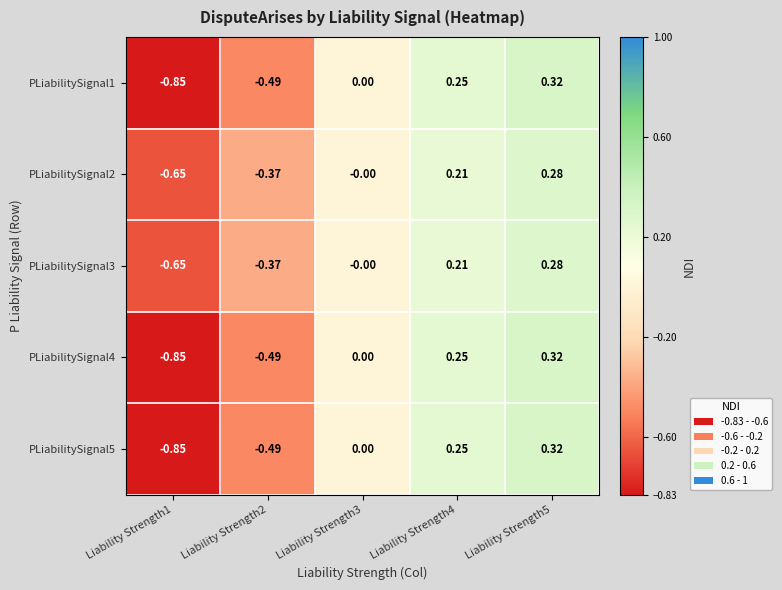

Is the value of PLiabilitySignal5 at Liability Strength4 greater than the value of PLiabilitySignal4 at Liability Strength2?

Yes